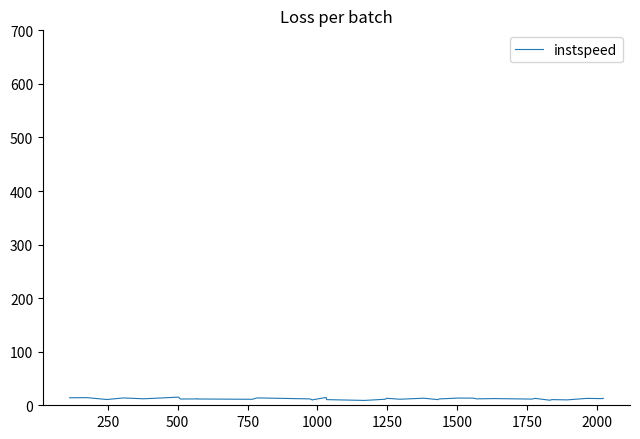

What is the greatest value displayed?

15.2